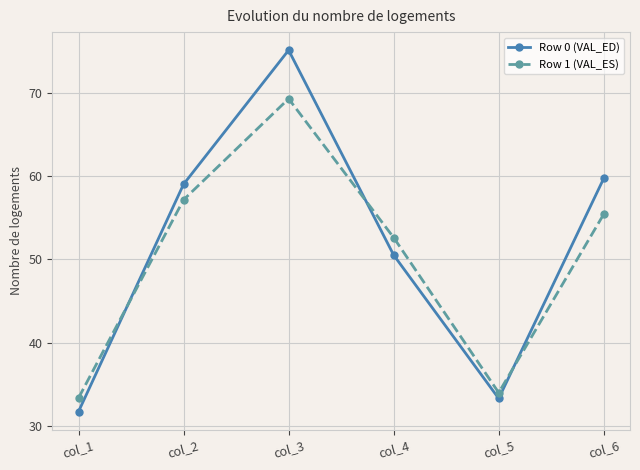

How many interior local valleys does the Row 0 (VAL_ED) series have?

1